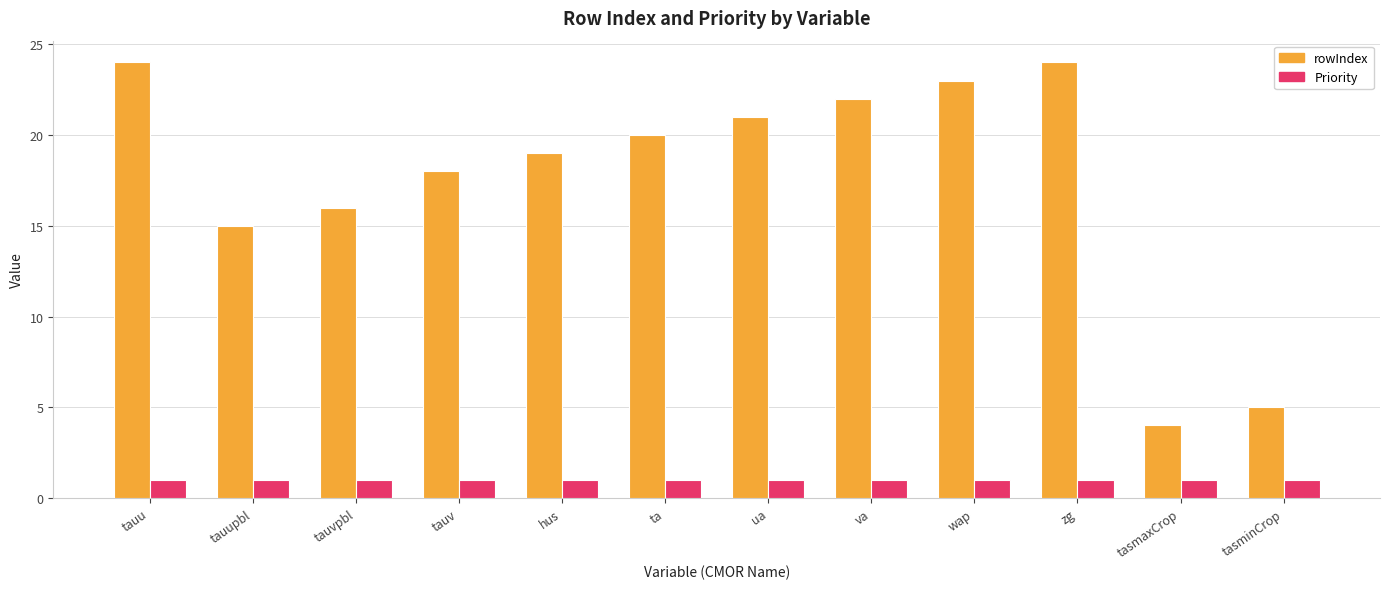

Which series has the largest range (max minus min)?

rowIndex